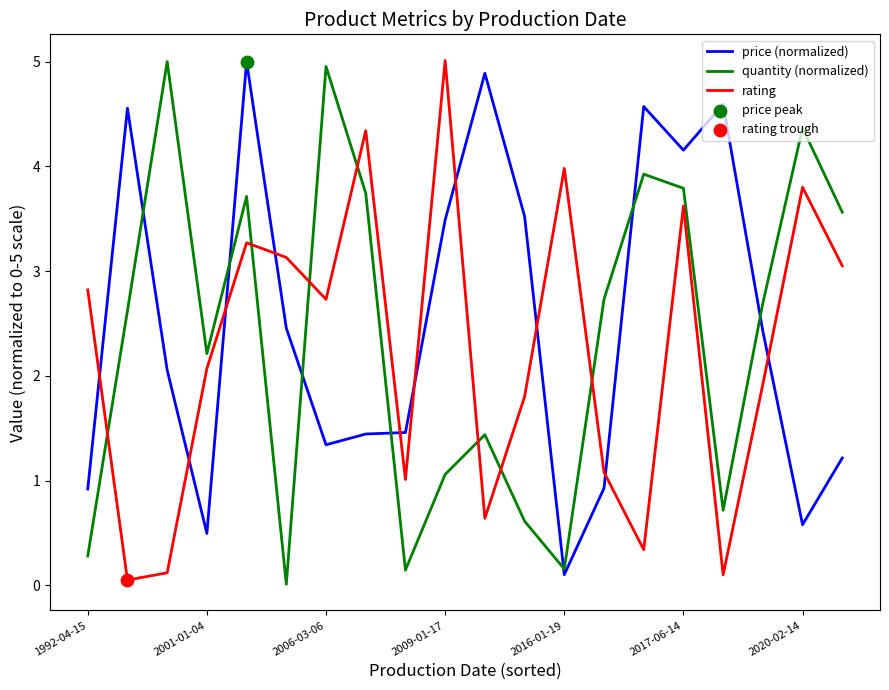

How many intersections are there between rating and price (normalized)?

10